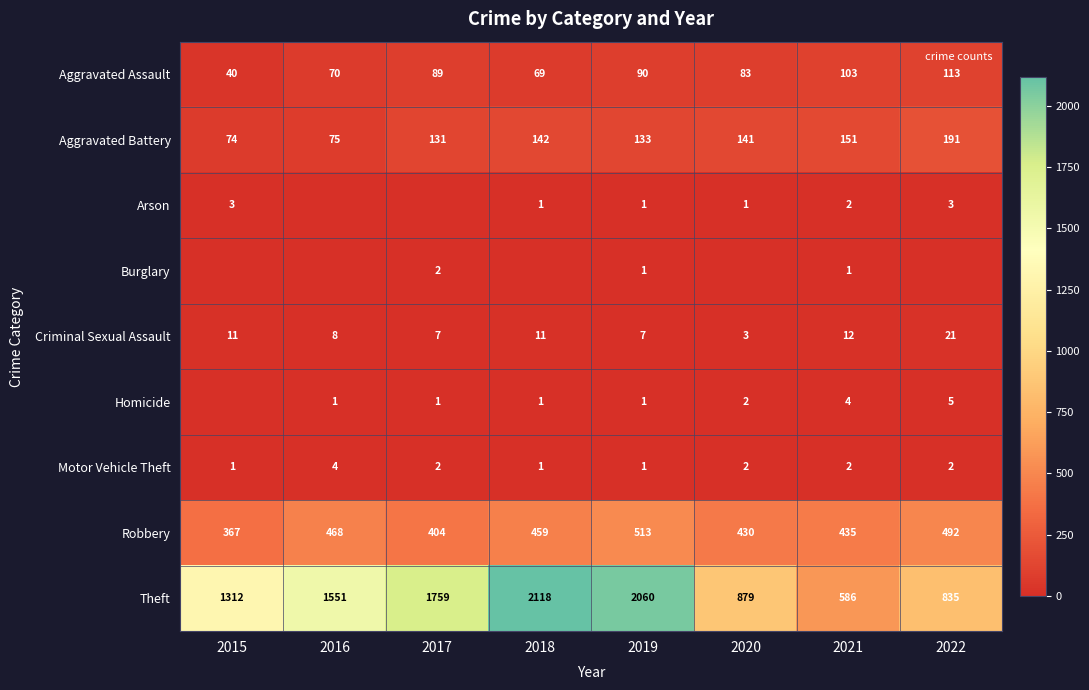

How many distinct data groups are displayed?

9